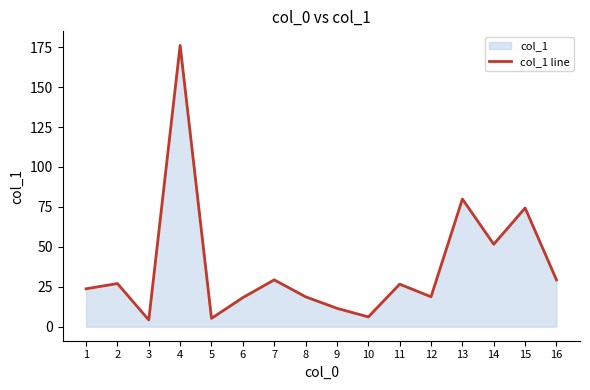

What is the sum of the values at 14 and 5?

56.8